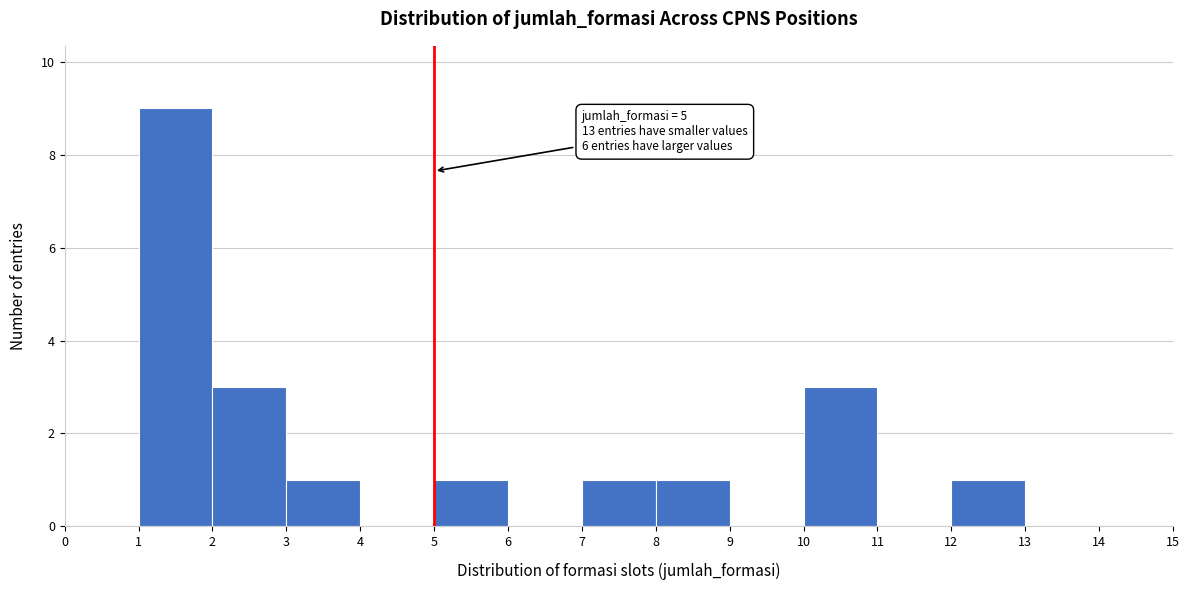

Over which range of the x-axis is the bar tallest?

1 to 2